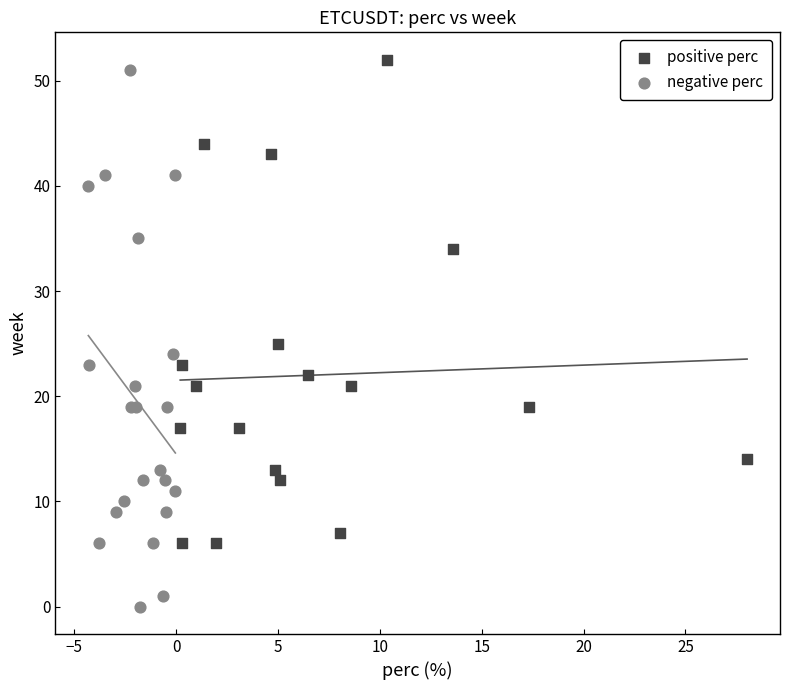

Which series has the largest Y range (max minus min)?

negative perc